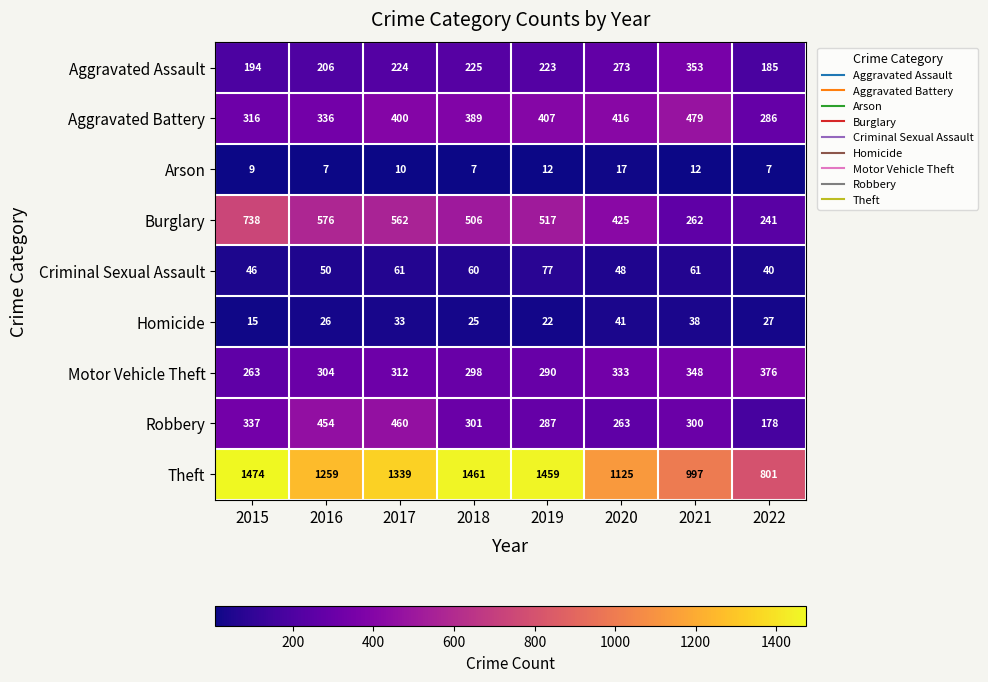

Is it true that Criminal Sexual Assault equals 77 at 2019?

True